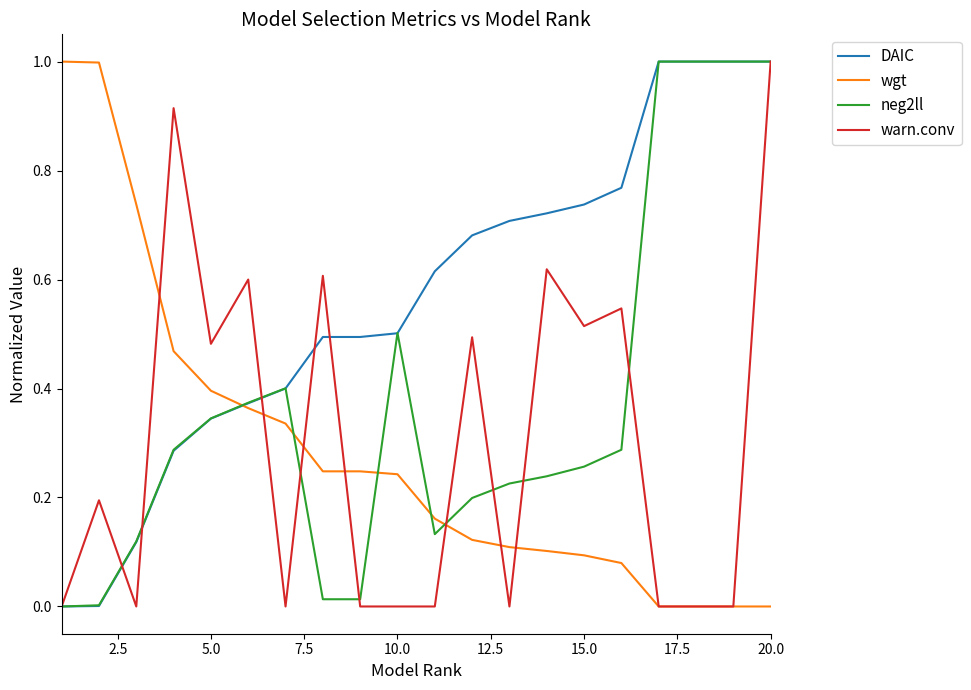

At how many categories does at least one series exceed 0?

20